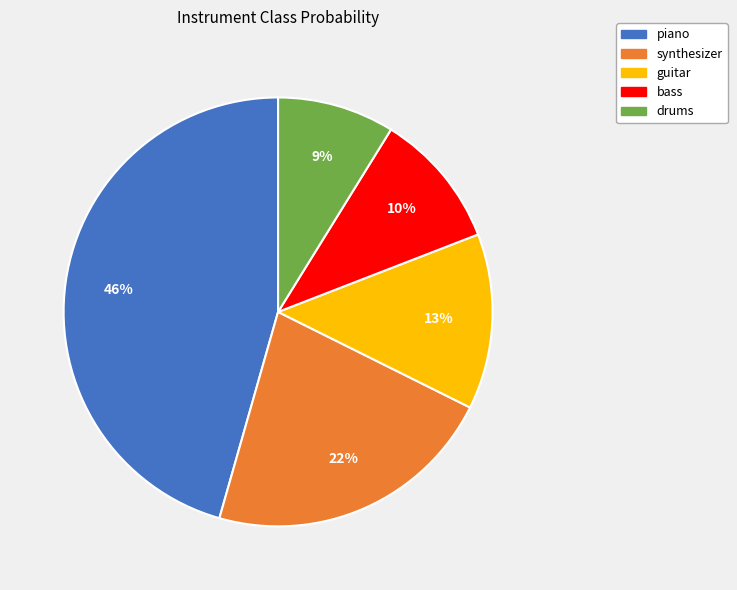

Does piano represent more than half of the total?

No